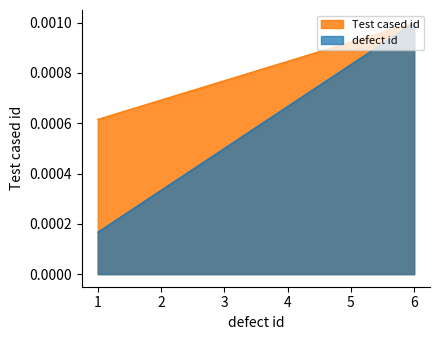

True or false: defect id has more than 2 points higher than both neighbors.

False